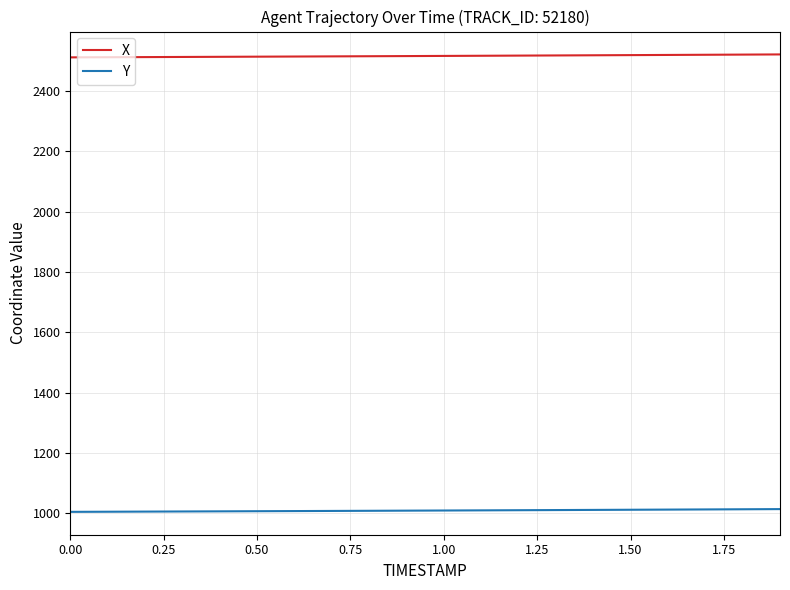

Count the number of categories in the chart.

20